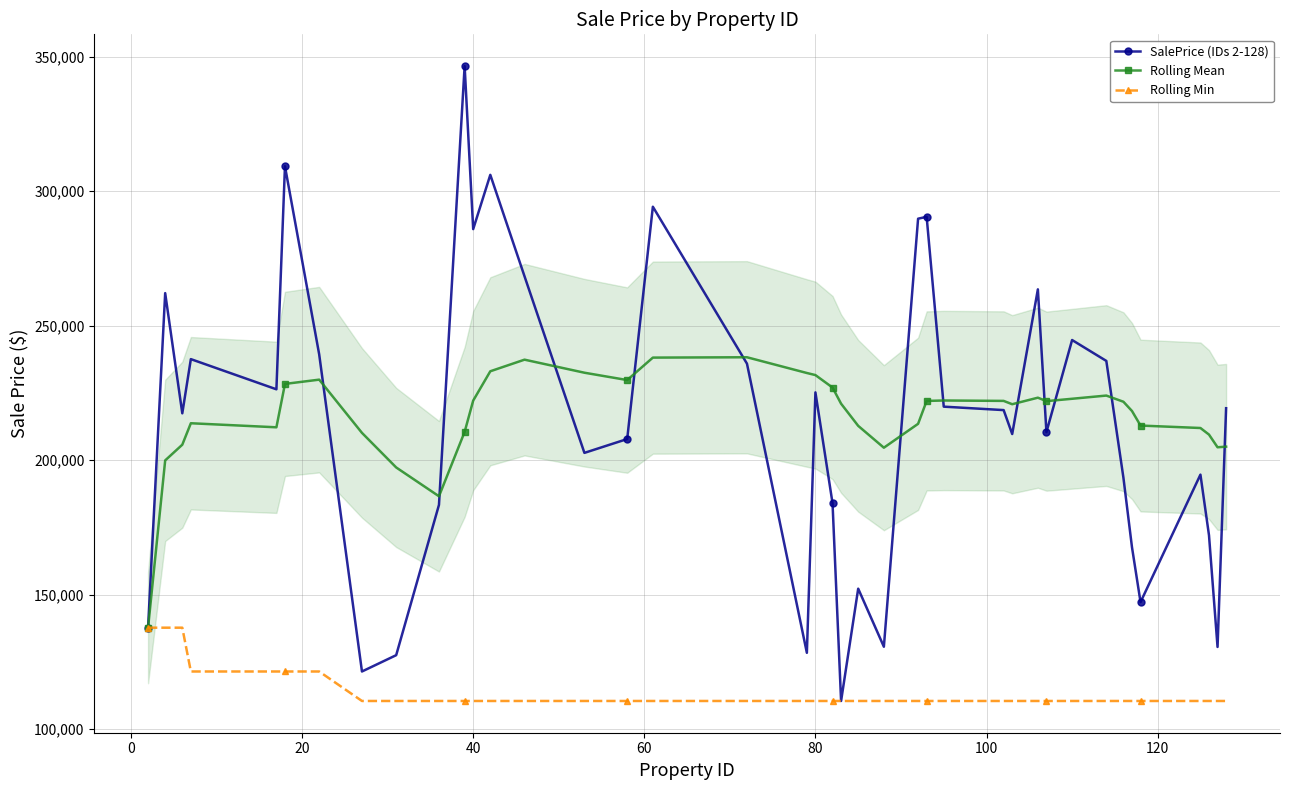

List the series in order of their peak value, lowest first.

Rolling Min, Rolling Mean, SalePrice (IDs 2-128)